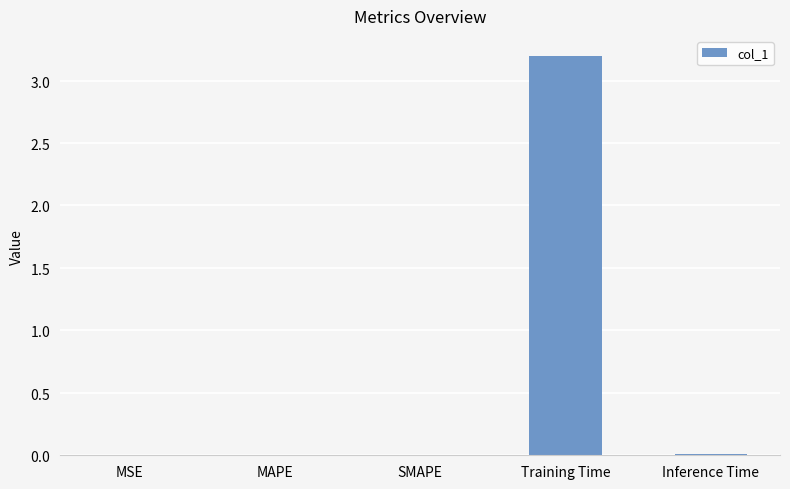

Reading right to left, extract all data points from this chart.

0.0	3.2	0.0	0.0	0.0